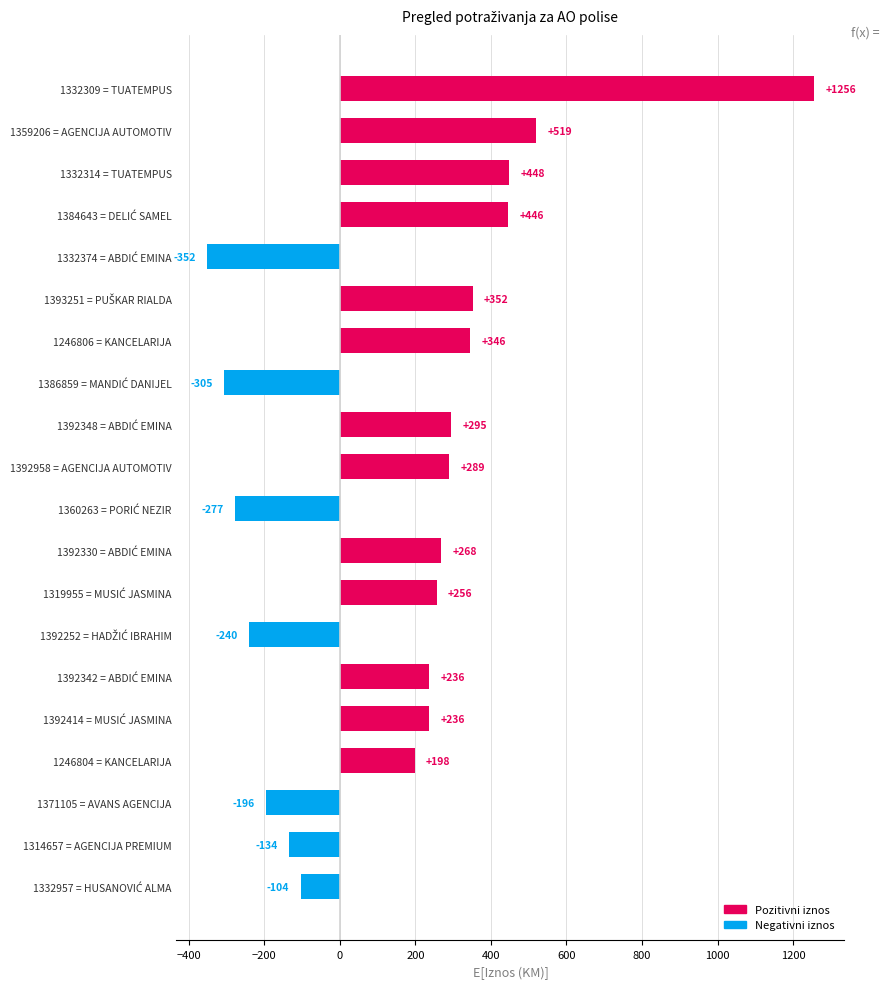

True or false: the data shows -134.0 at 1314657 = AGENCIJA PREMIUM.

True